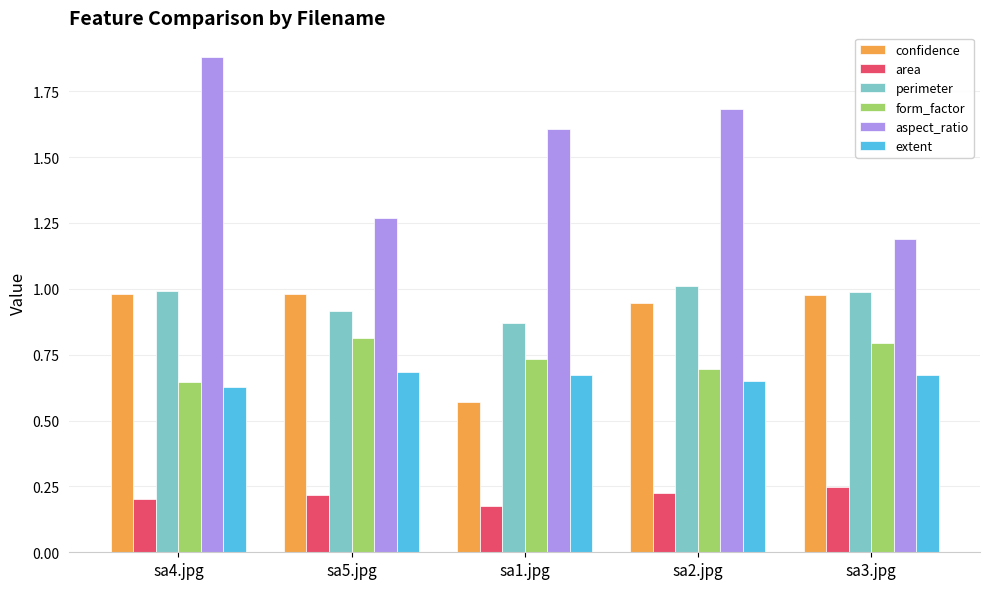

What is the label of the 2nd bar from the right?

sa2.jpg